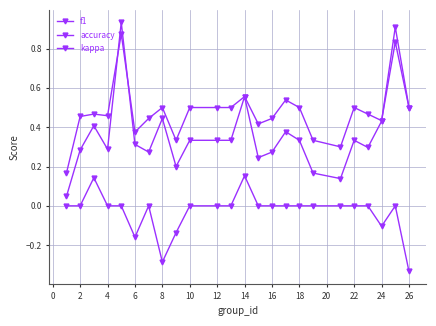

What is the minimum value shown in the chart?

-0.3